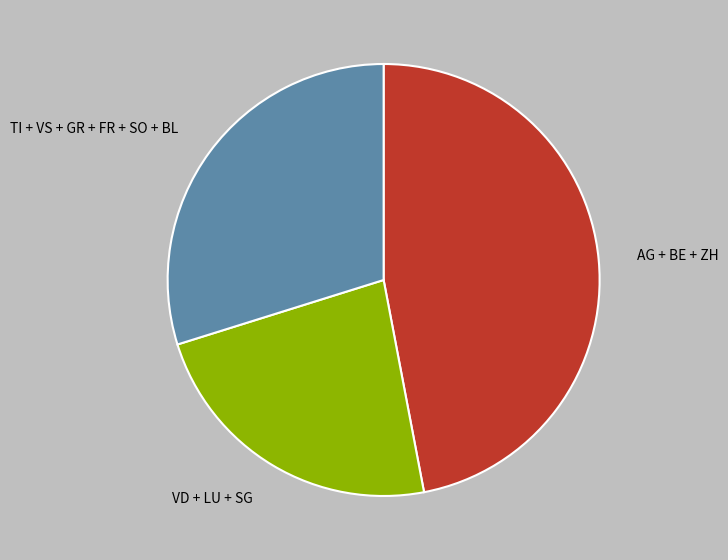

How many segments does this pie chart have?

3